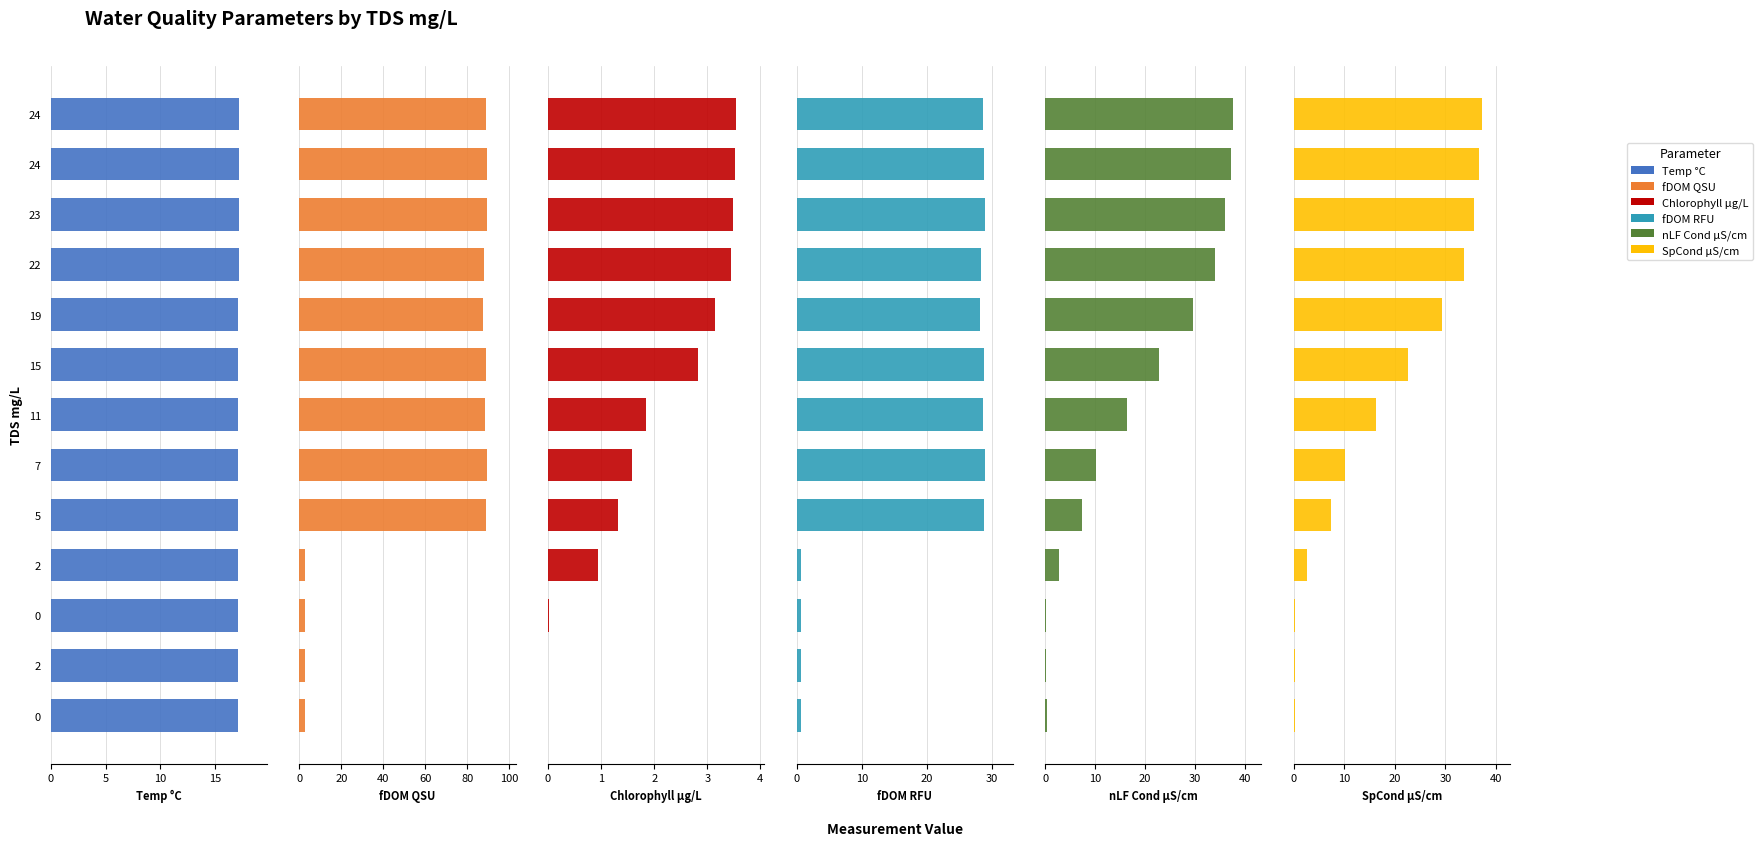

What is the label of the 6th bar from the left?

7